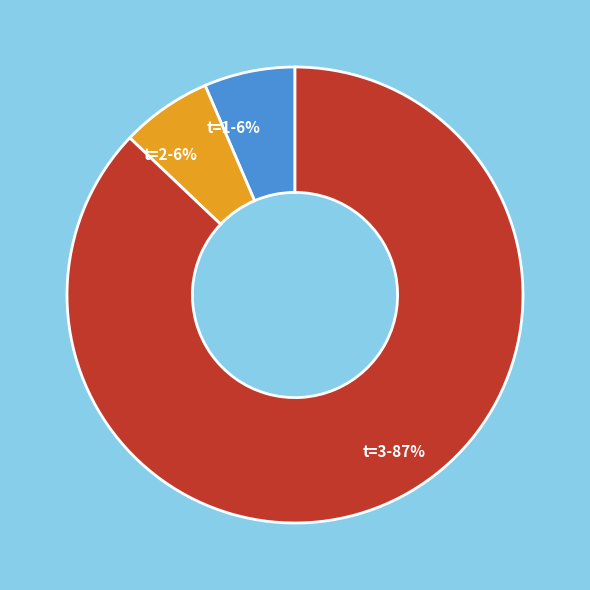

To the nearest percent, what percentage of the pie is t=1-6%?

6%